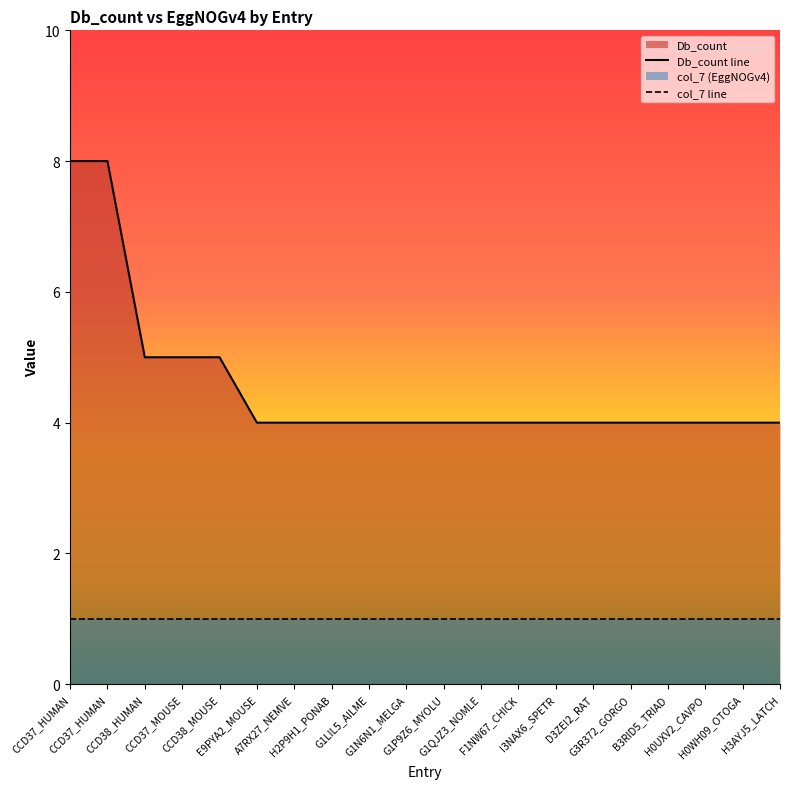

Which label corresponds to the smallest value in the chart?

E9PYA2_MOUSE